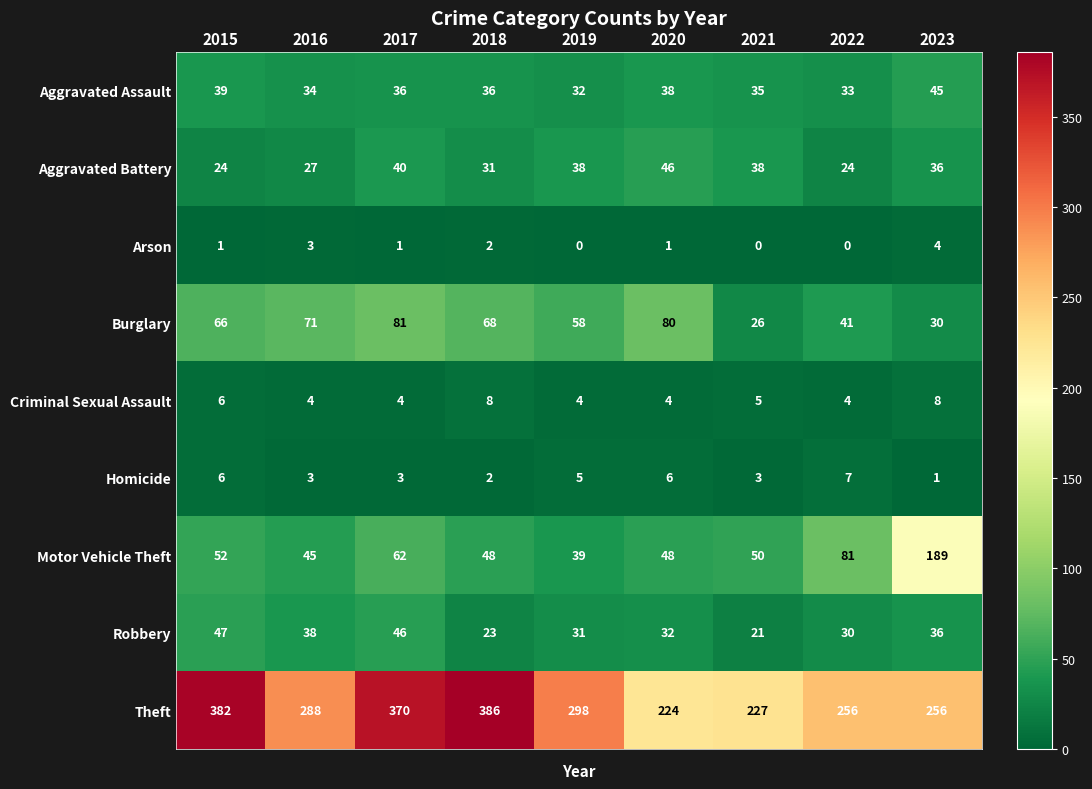

At 2019, list the series in order from smallest to largest.

Arson, Criminal Sexual Assault, Homicide, Robbery, Aggravated Assault, Aggravated Battery, Motor Vehicle Theft, Burglary, Theft